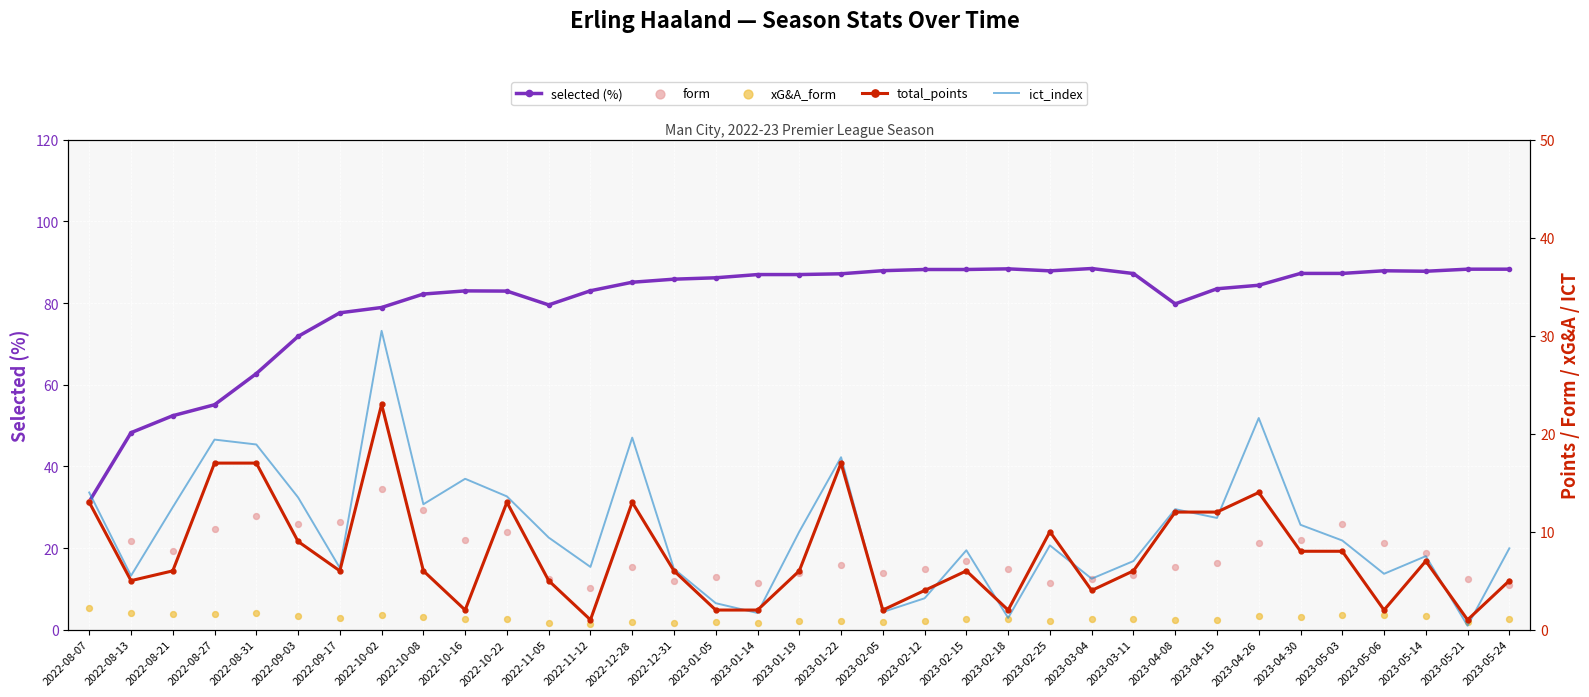

At how many categories does at least one series exceed 65?

30